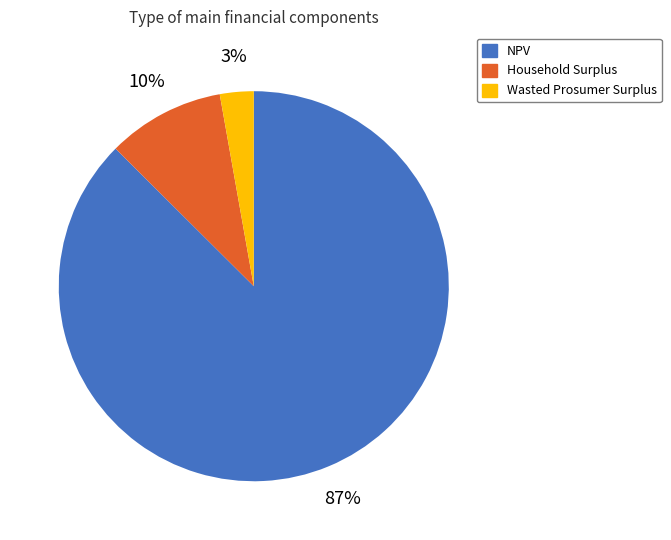

To the nearest percent, what is the combined percentage of Wasted Prosumer Surplus and Household Surplus?

13%